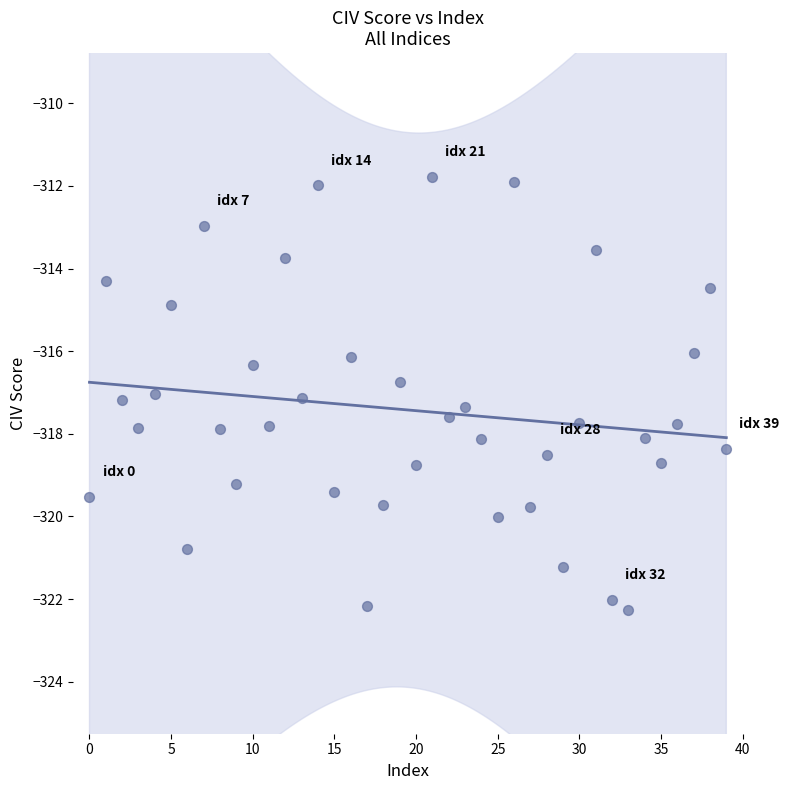

What is the range of Y values (max minus min)?

10.5